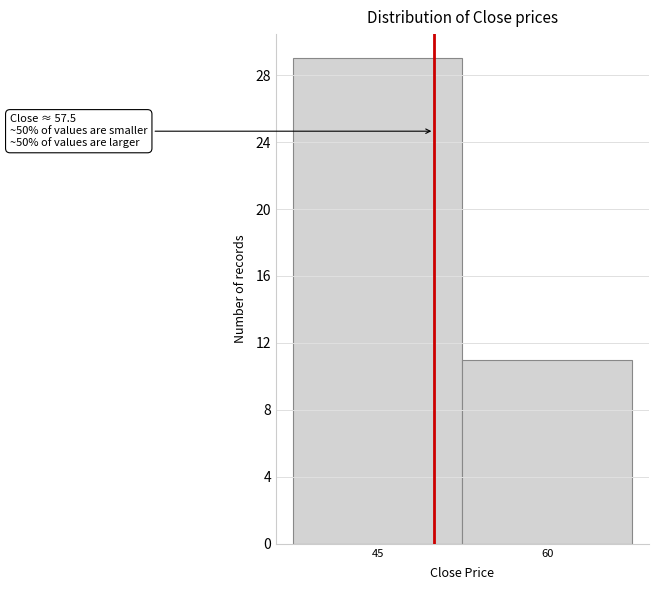

Reading right to left, list all the values displayed in this chart.

11	29